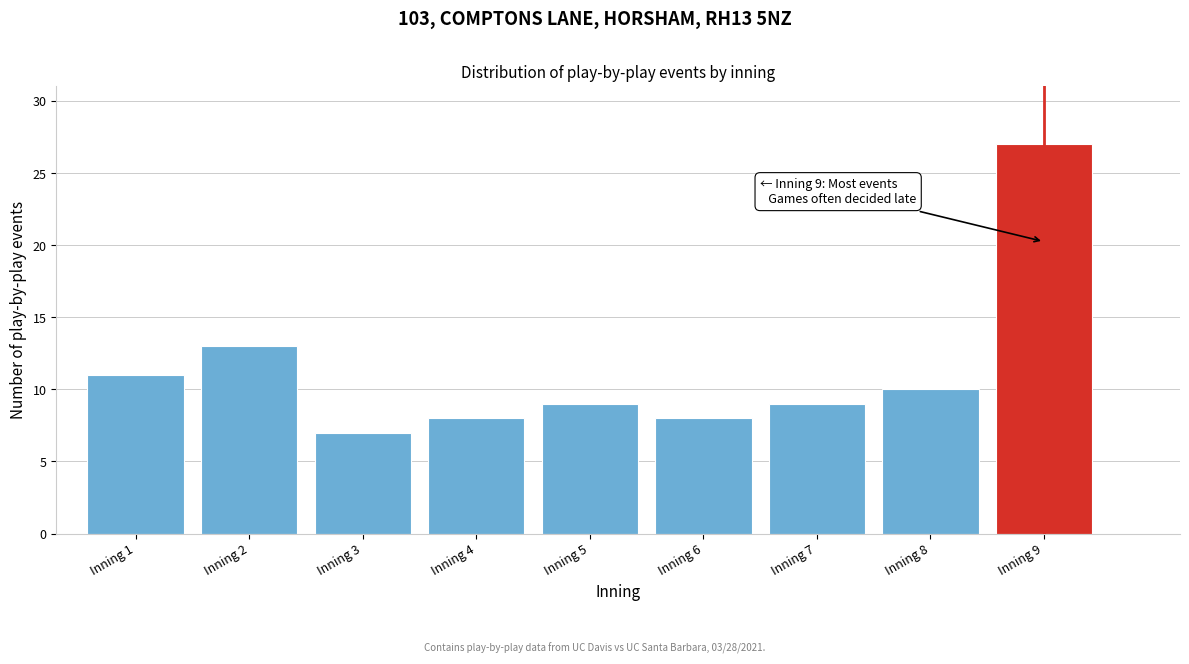

Reading right to left, extract all data points from this chart.

27	10	9	8	9	8	7	13	11